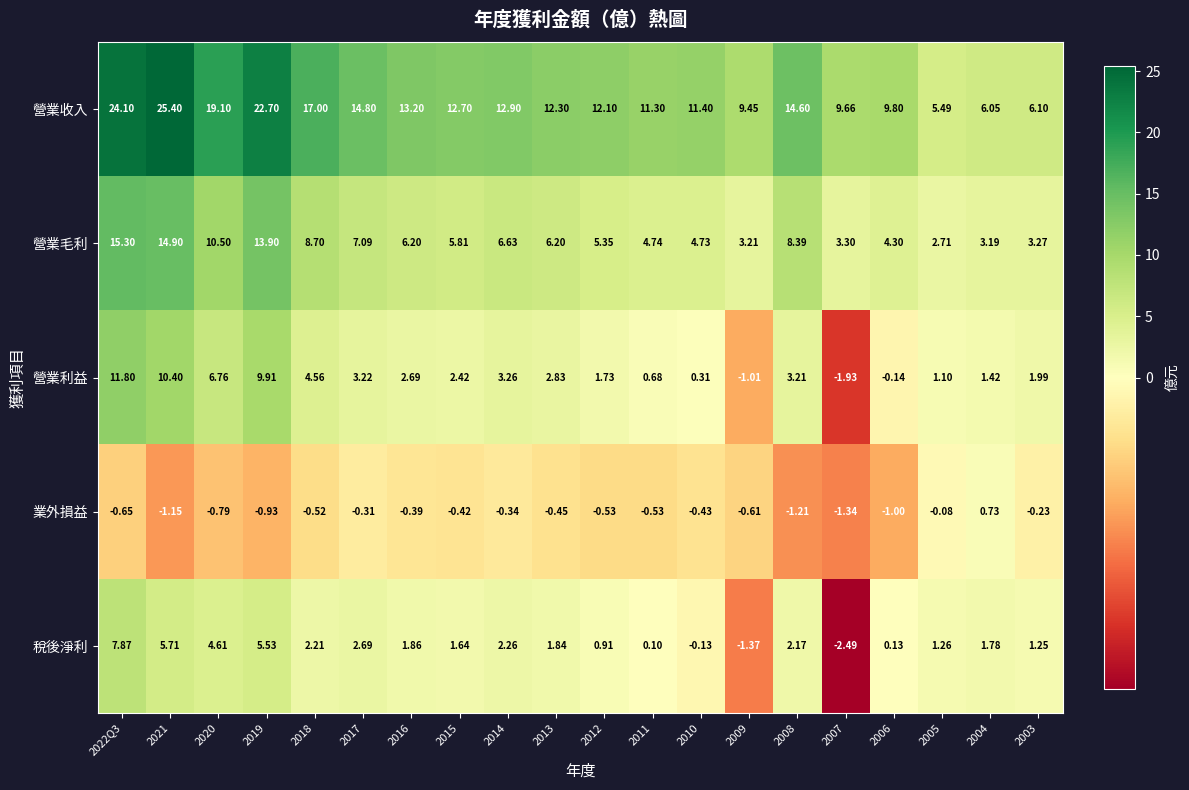

At 2019, list the series in order from smallest to largest.

業外損益, 稅後淨利, 營業利益, 營業毛利, 營業收入